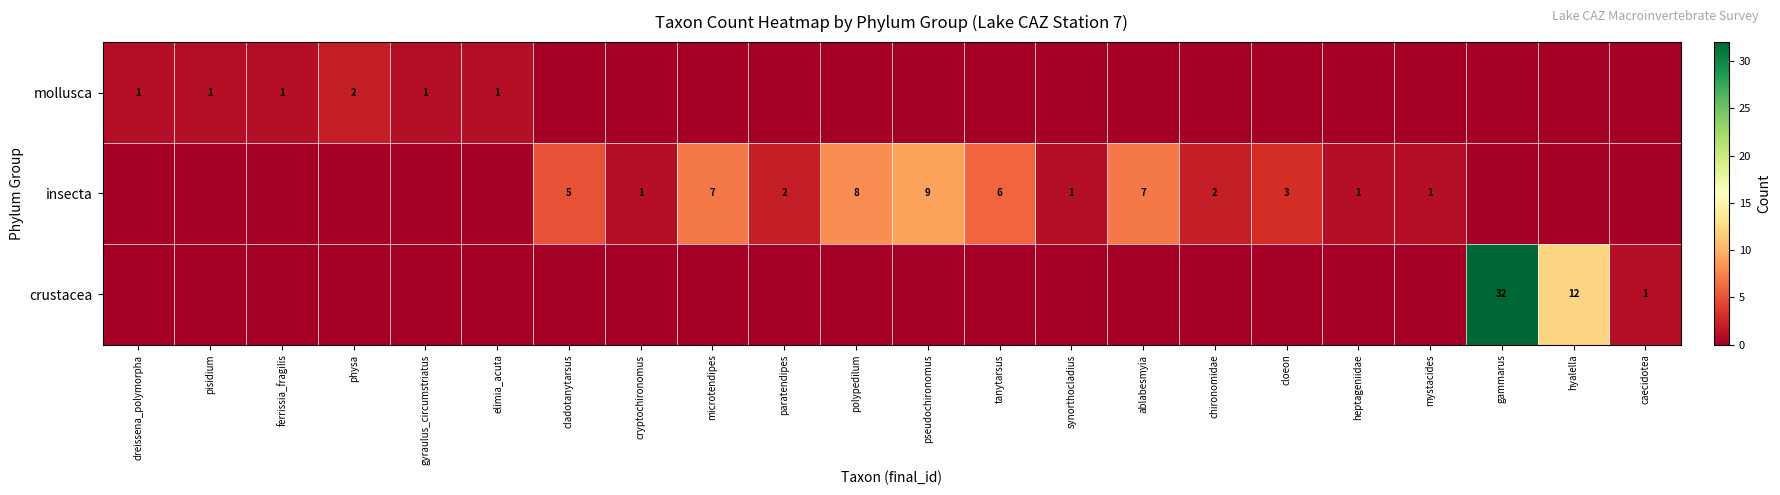

At which category is the sum across all series the highest?

gammarus